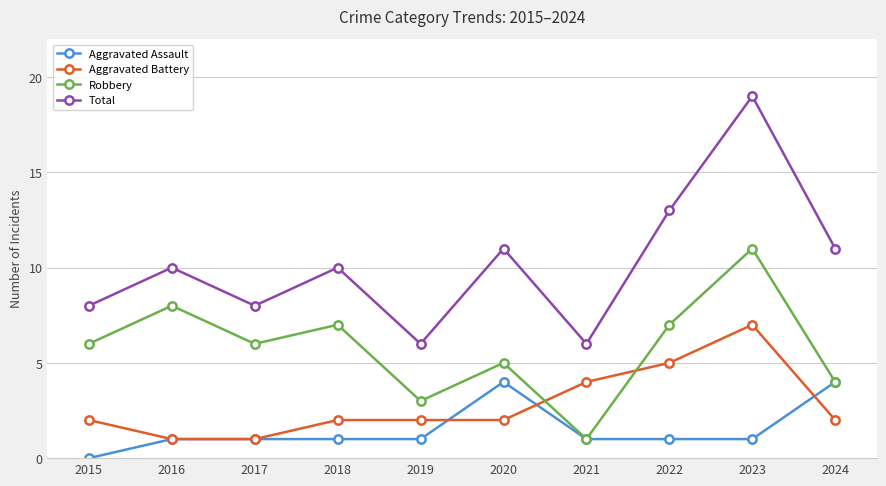

Does the chart display data point markers on the line(s)?

Yes